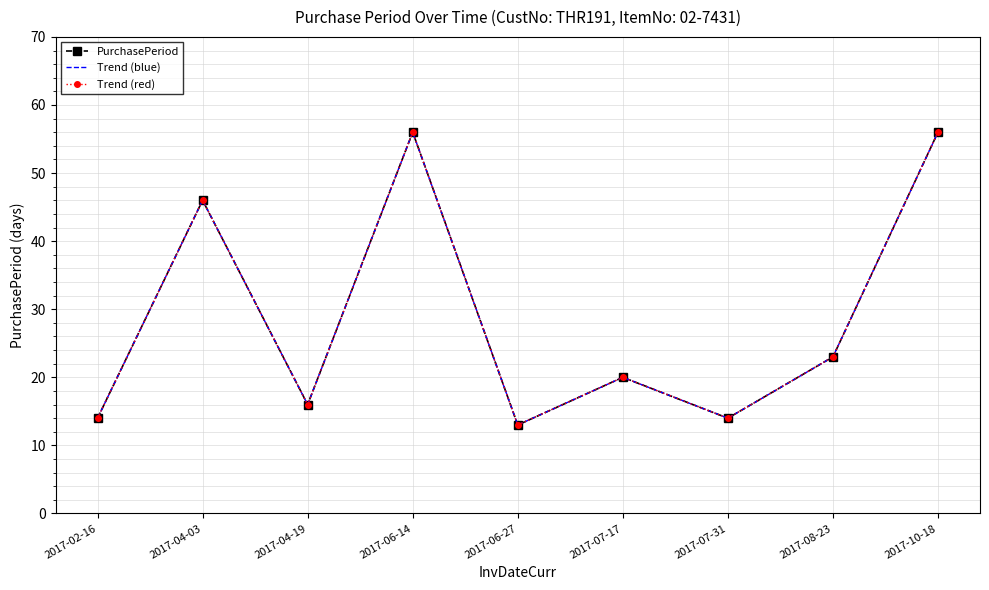

Is it true that Trend (red) equals 46 at 2017-04-03?

True